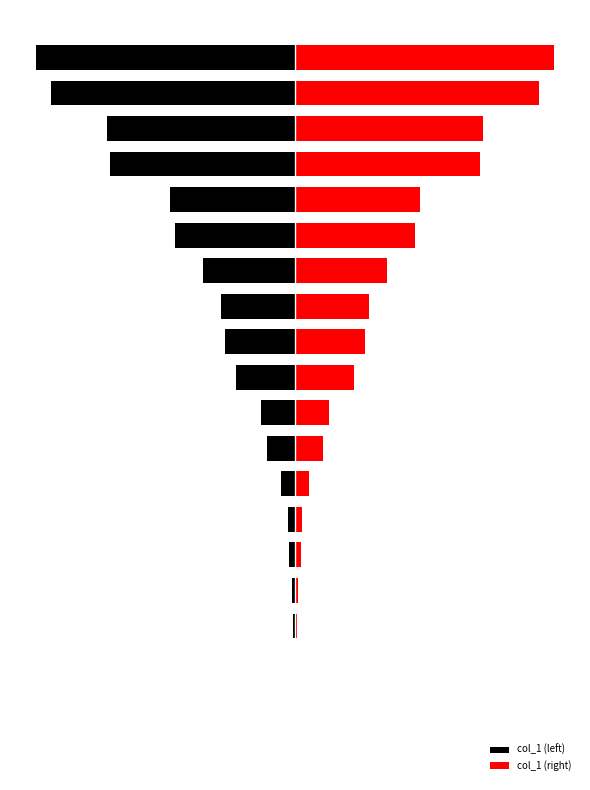

At how many categories does at least one series exceed 121418?

2